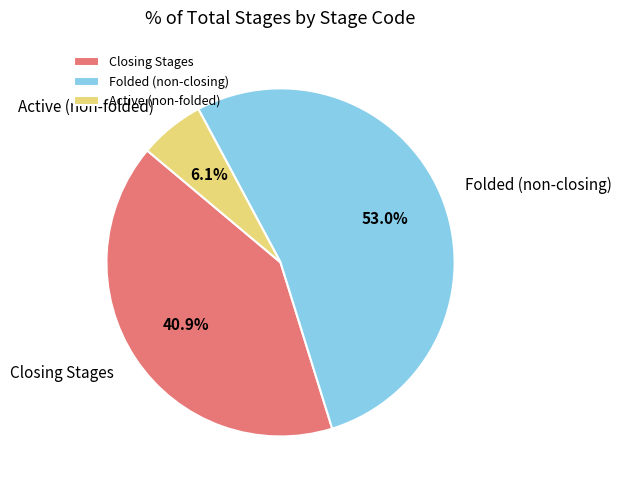

What portion of the pie excludes Closing Stages?

59.1%